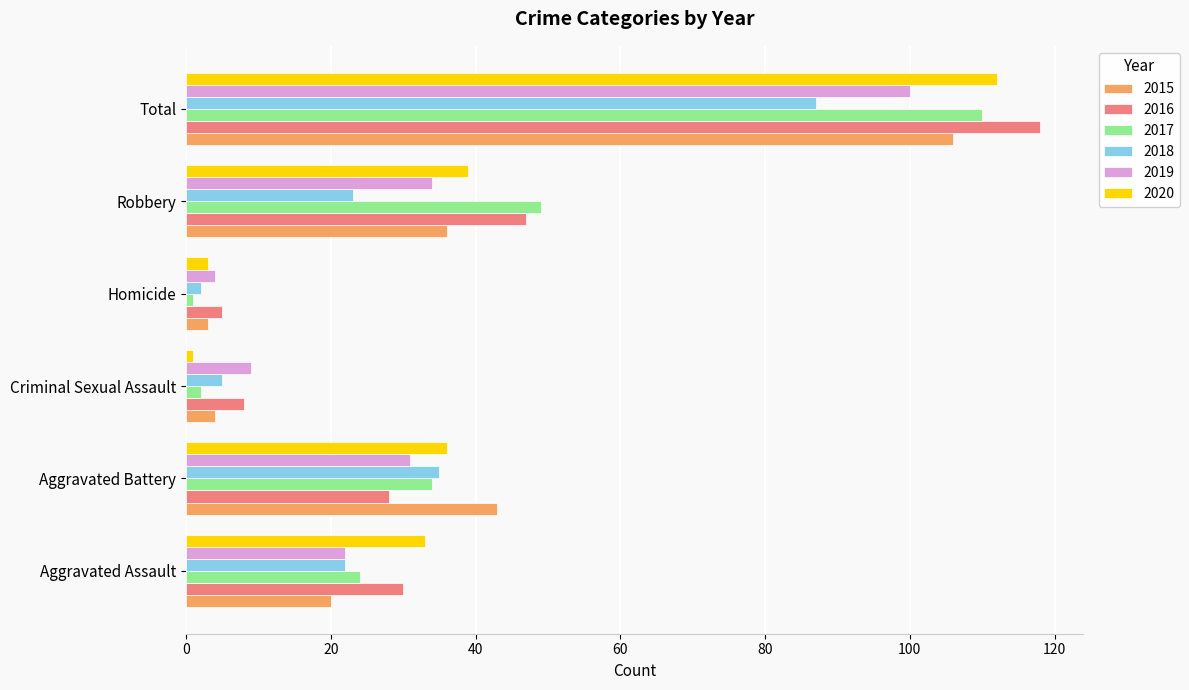

What is the maximum value shown in the chart?

118